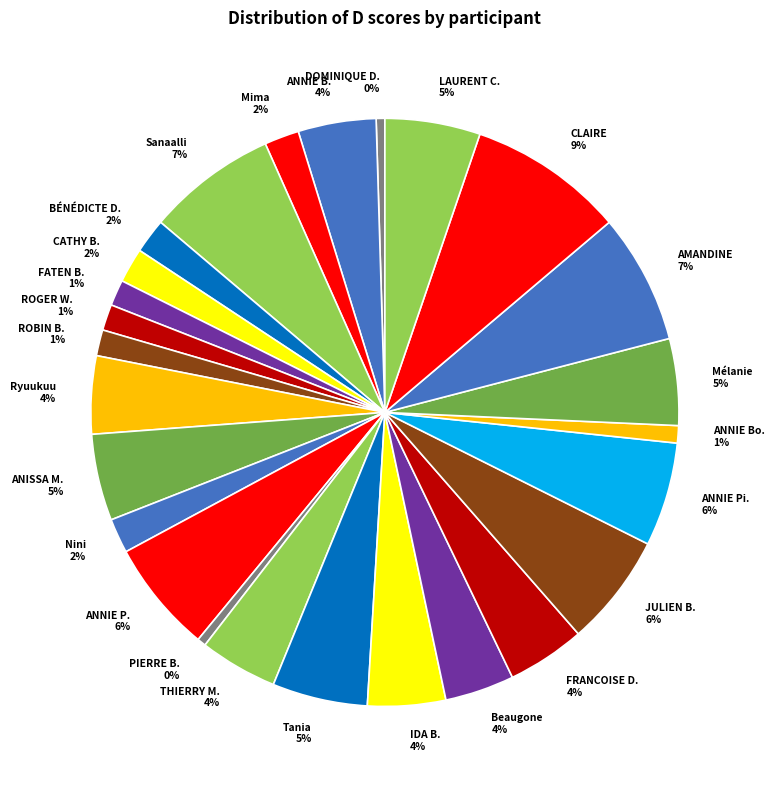

How many segments does this pie chart have?

26